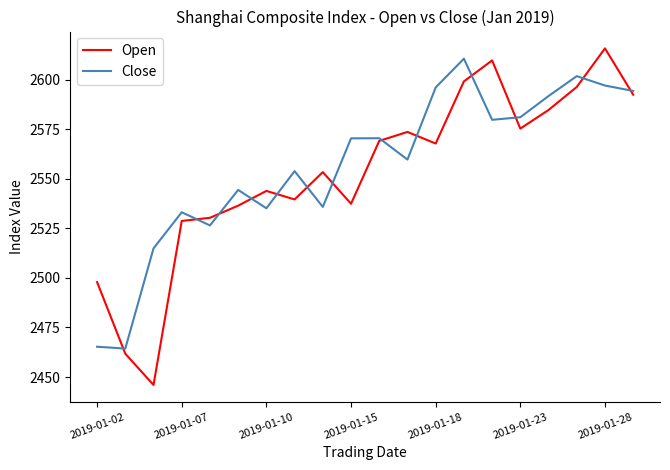

At how many categories does at least one series exceed 2584?

7